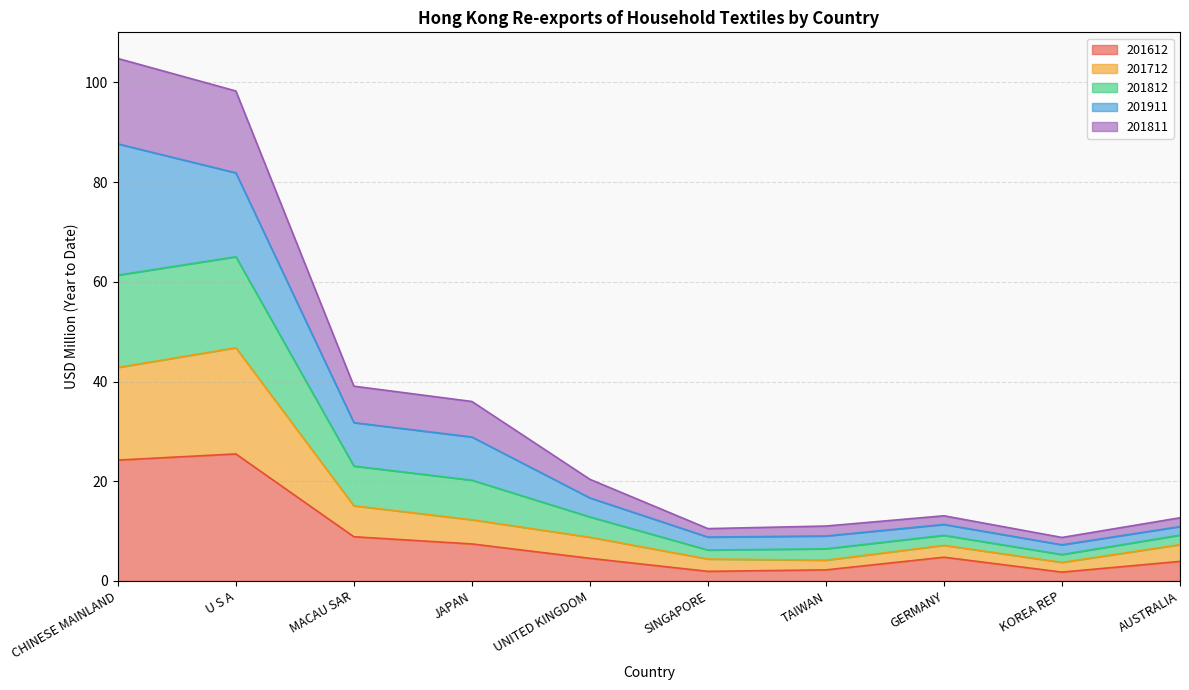

True or false: 201612 has a value of 4.5 at UNITED KINGDOM.

True